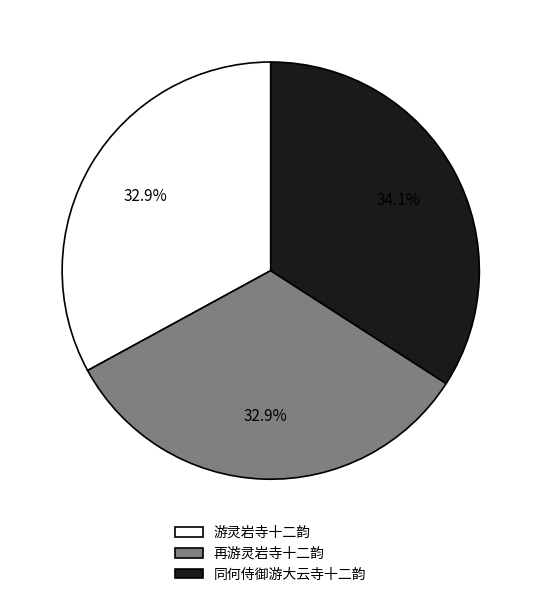

What percentage is NOT represented by 同何侍御游大云寺十二韵?

65.9%